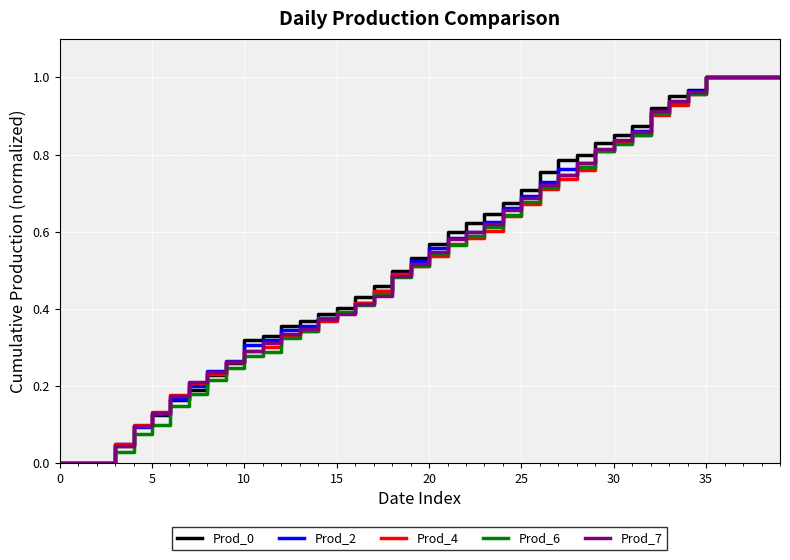

Does the chart display data point markers on the line(s)?

No